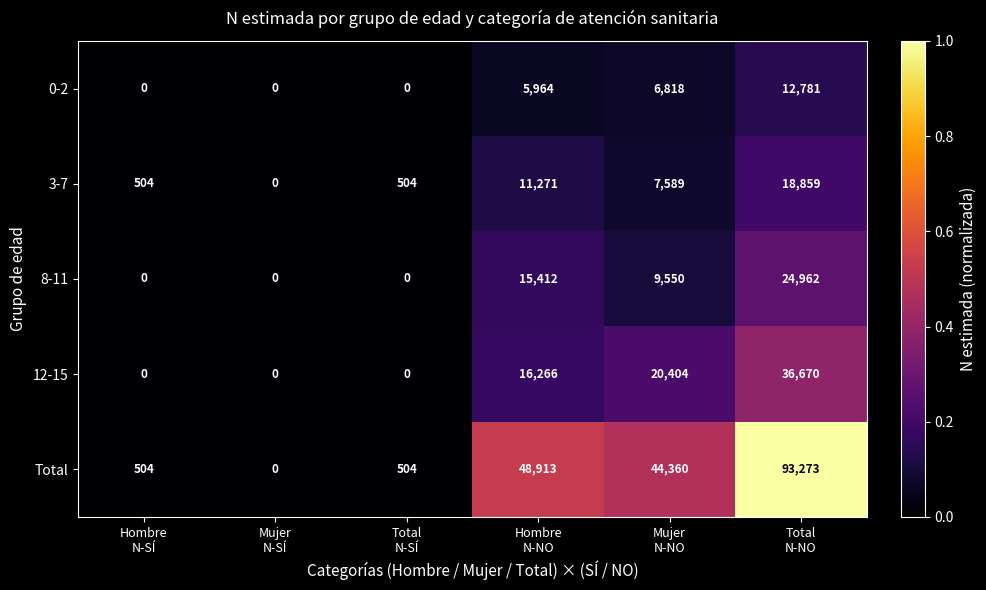

Reading right to left, what are all the values shown in this chart?

0-2: 12781	6818	5964	0	0	0
3-7: 18859	7589	11271	504	0	504
8-11: 24962	9550	15412	0	0	0
12-15: 36670	20404	16266	0	0	0
Total: 93273	44360	48913	504	0	504